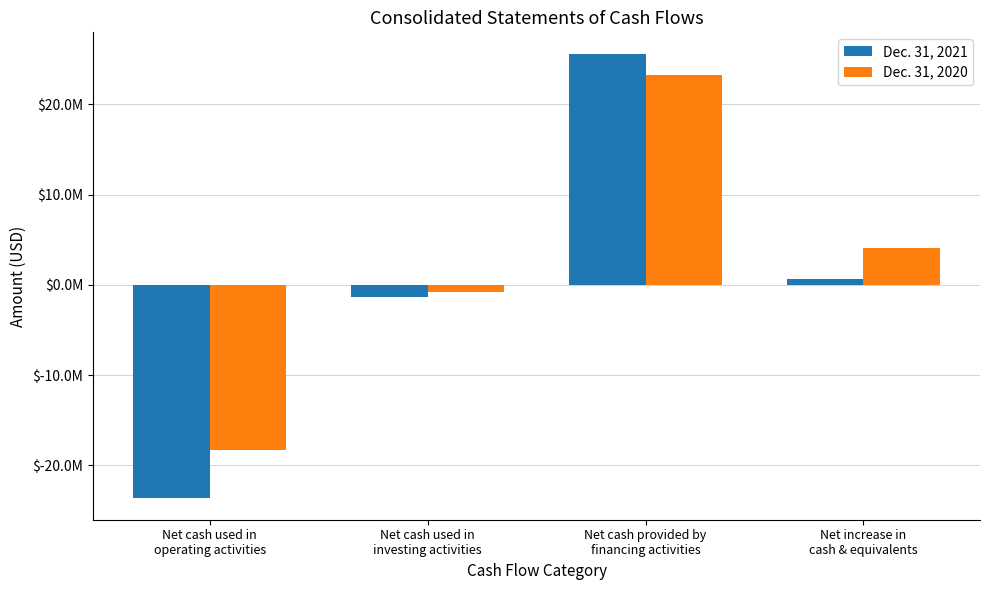

Does the chart contain stacked bars?

No